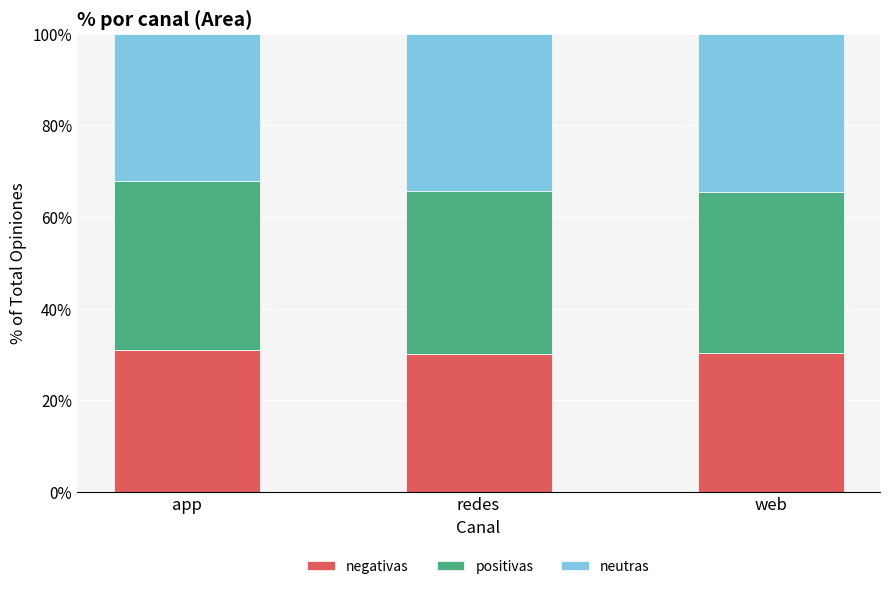

What is the sum of the negativas values at redes and web?

60.5